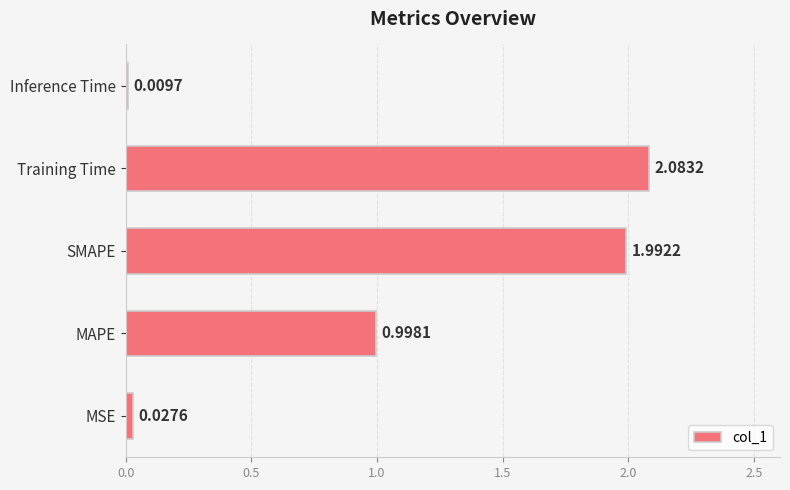

What is the difference between the values at MSE and SMAPE?

2.0